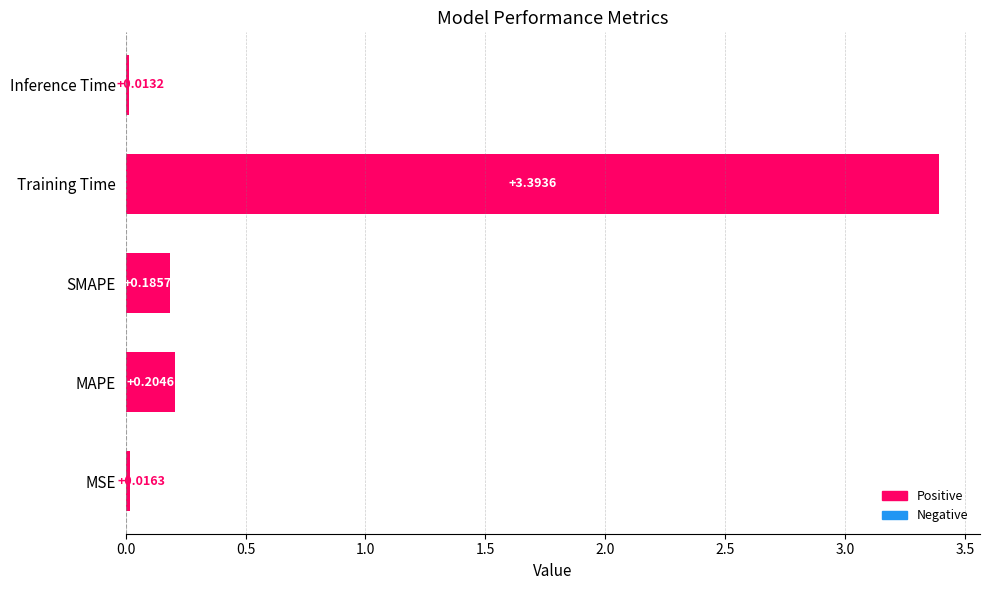

What is the difference between the values at MSE and Training Time?

3.4